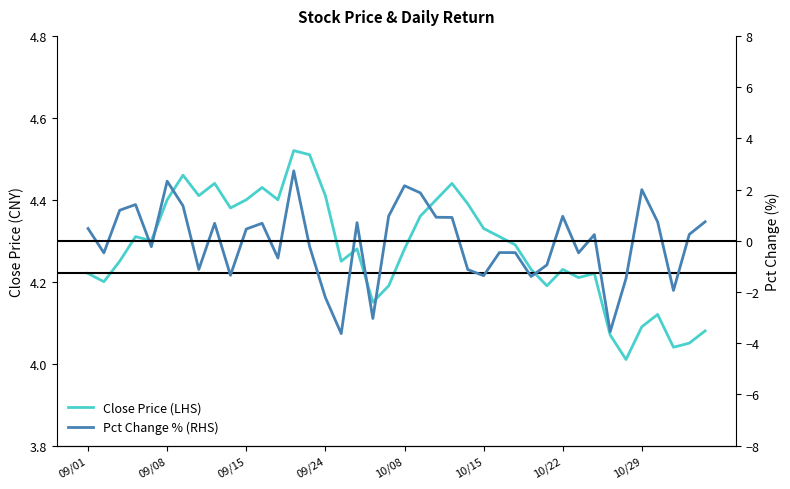

Rank the series at 11 from lowest to highest value.

Pct Change % (RHS), Close Price (LHS)